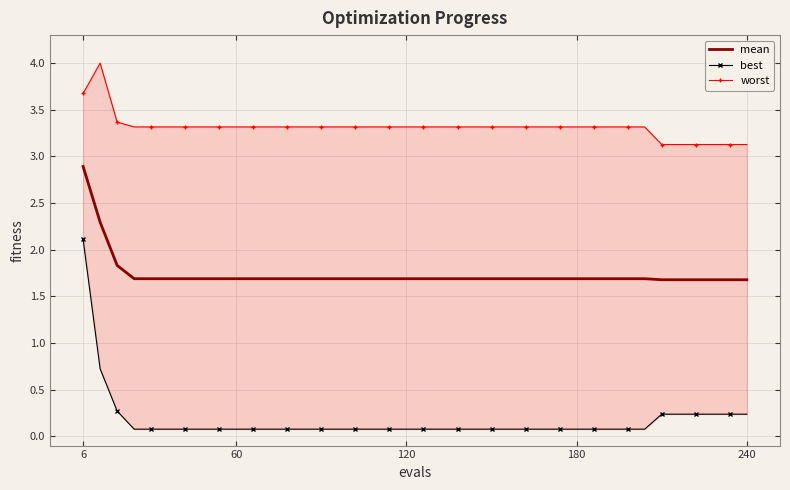

Reading right to left, what are all the values shown in this chart?

mean: 1.7	1.7	1.7	1.7	1.7	1.7	1.7	1.7	1.7	1.7	1.7	1.7	1.7	1.7	1.7	1.7	1.7	1.7	1.7	1.7	1.7	1.7	1.7	1.7	1.7	1.7	1.7	1.7	1.7	1.7	1.7	1.7	1.7	1.7	1.7	1.7	1.7	1.8	2.3	2.9
best: 0.2	0.2	0.2	0.2	0.2	0.2	0.1	0.1	0.1	0.1	0.1	0.1	0.1	0.1	0.1	0.1	0.1	0.1	0.1	0.1	0.1	0.1	0.1	0.1	0.1	0.1	0.1	0.1	0.1	0.1	0.1	0.1	0.1	0.1	0.1	0.1	0.1	0.3	0.7	2.1
worst: 3.1	3.1	3.1	3.1	3.1	3.1	3.3	3.3	3.3	3.3	3.3	3.3	3.3	3.3	3.3	3.3	3.3	3.3	3.3	3.3	3.3	3.3	3.3	3.3	3.3	3.3	3.3	3.3	3.3	3.3	3.3	3.3	3.3	3.3	3.3	3.3	3.3	3.4	4.0	3.7